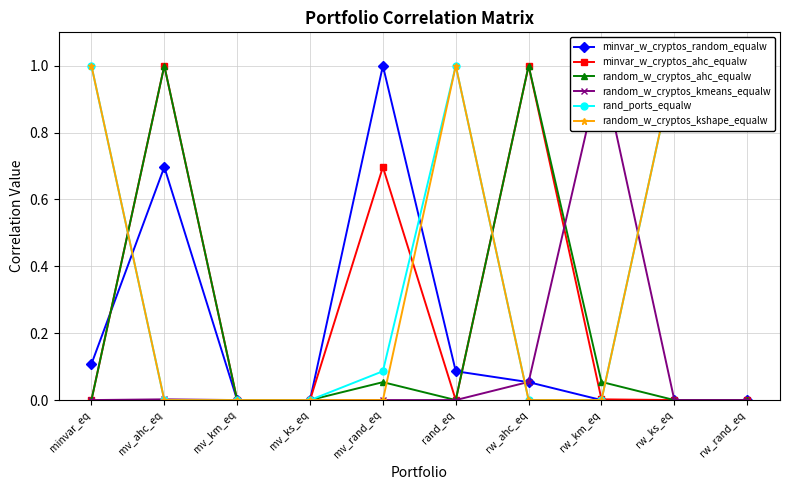

Which series ends up on top after the final intersection of random_w_cryptos_kmeans_equalw and rand_ports_equalw?

rand_ports_equalw